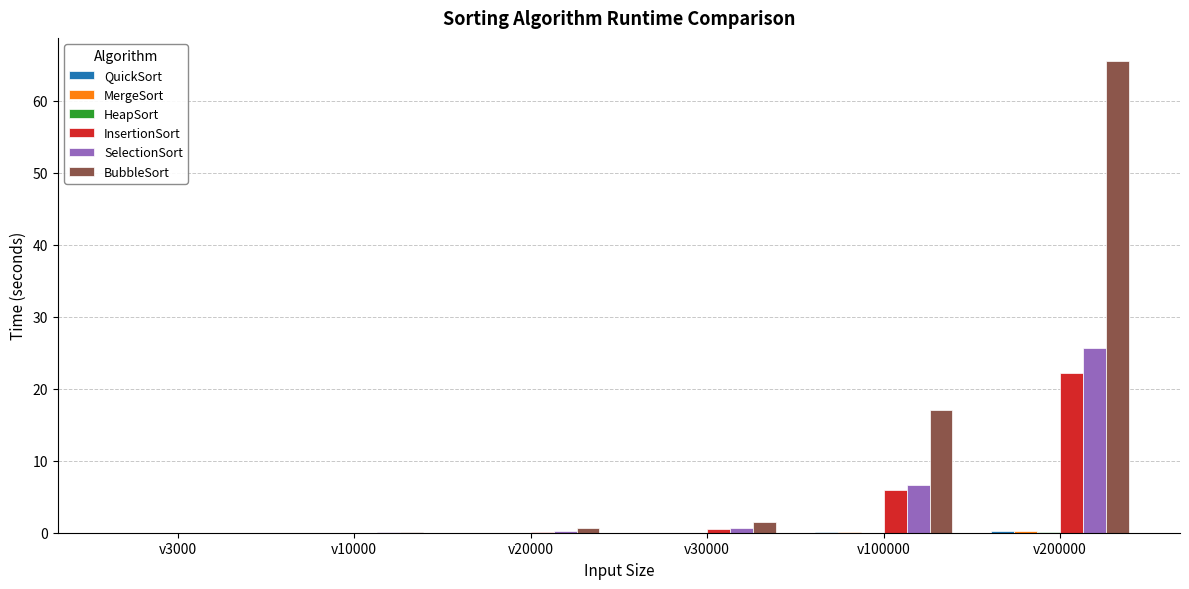

What is the total value across all series at v200000?

113.9